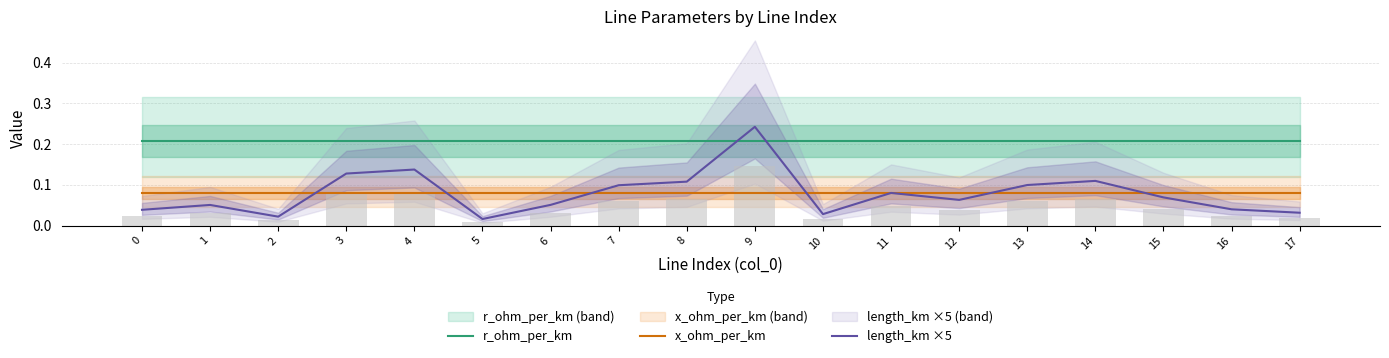

Is the value of length_km ×5 at 10 greater than the value of r_ohm_per_km at 10?

No